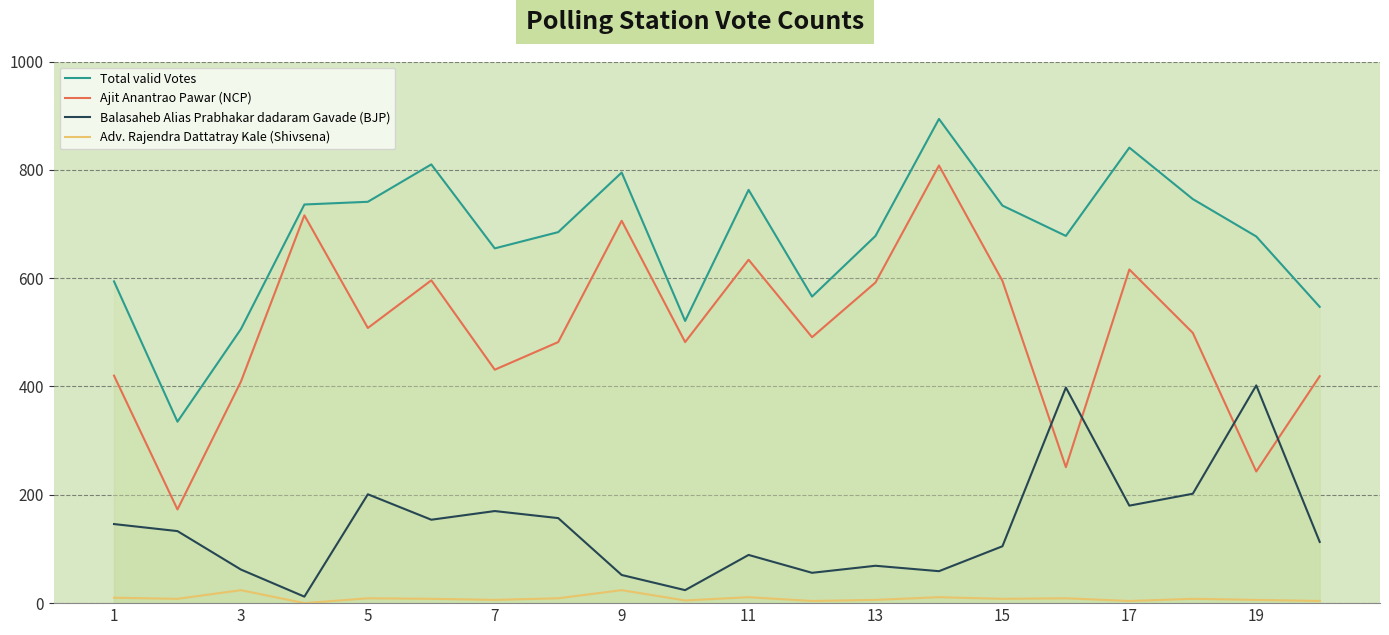

Where is the first local maximum for Adv. Rajendra Dattatray Kale (Shivsena)?

3